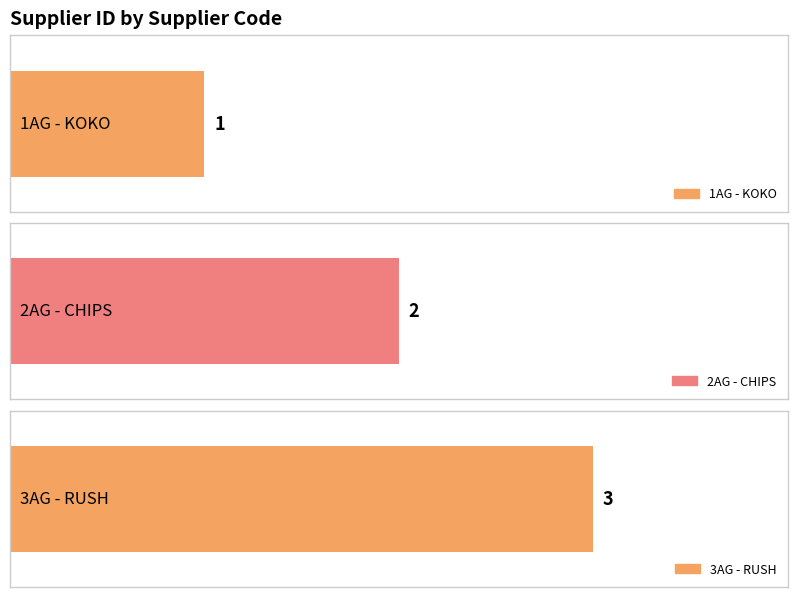

Reading left to right, transcribe all the data shown in this chart.

1	2	3